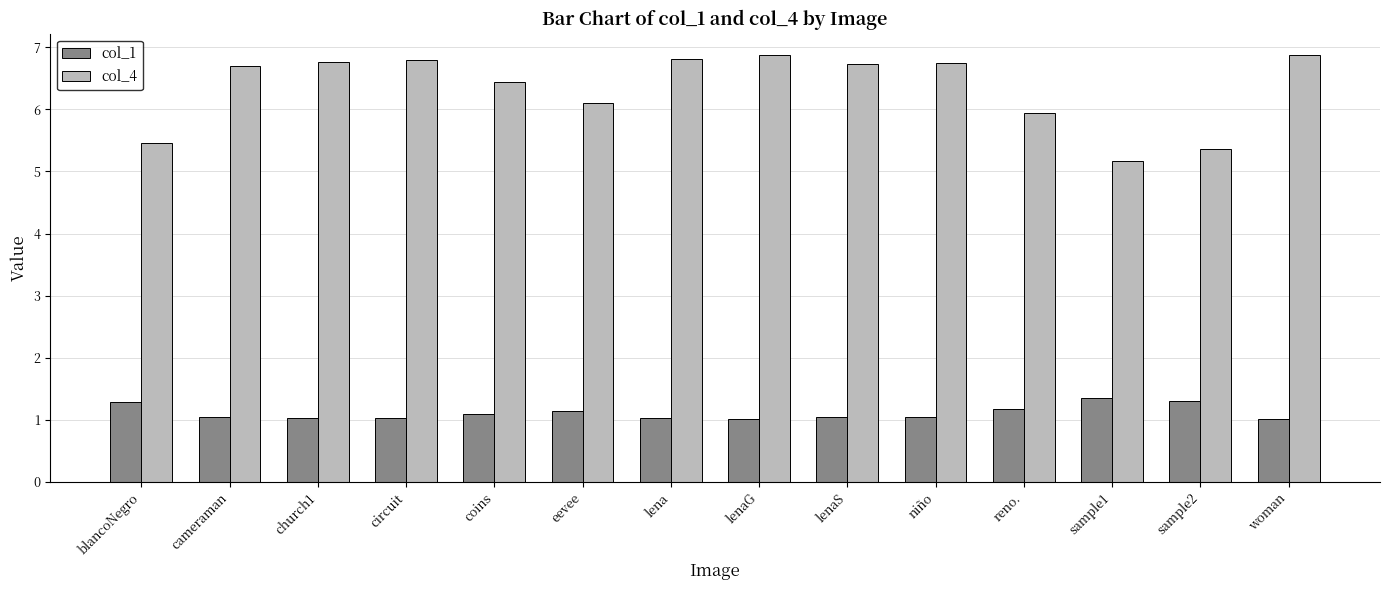

What is the lowest value of the col_1 series?

1.0